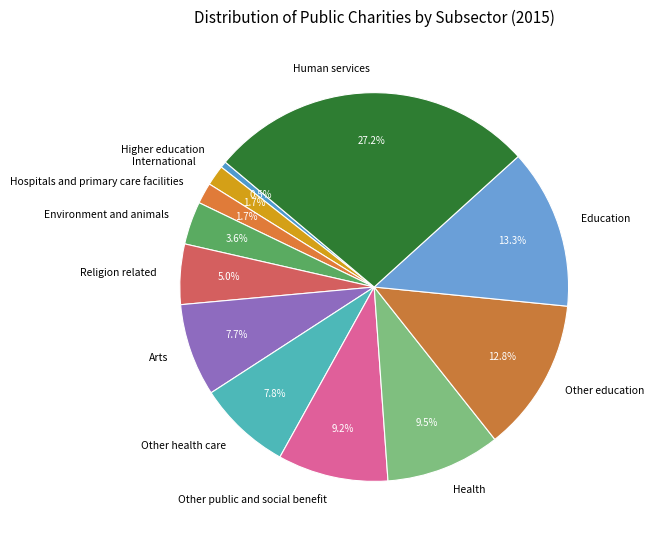

What is the ratio of the value at Other education to the value at Arts?

1.7